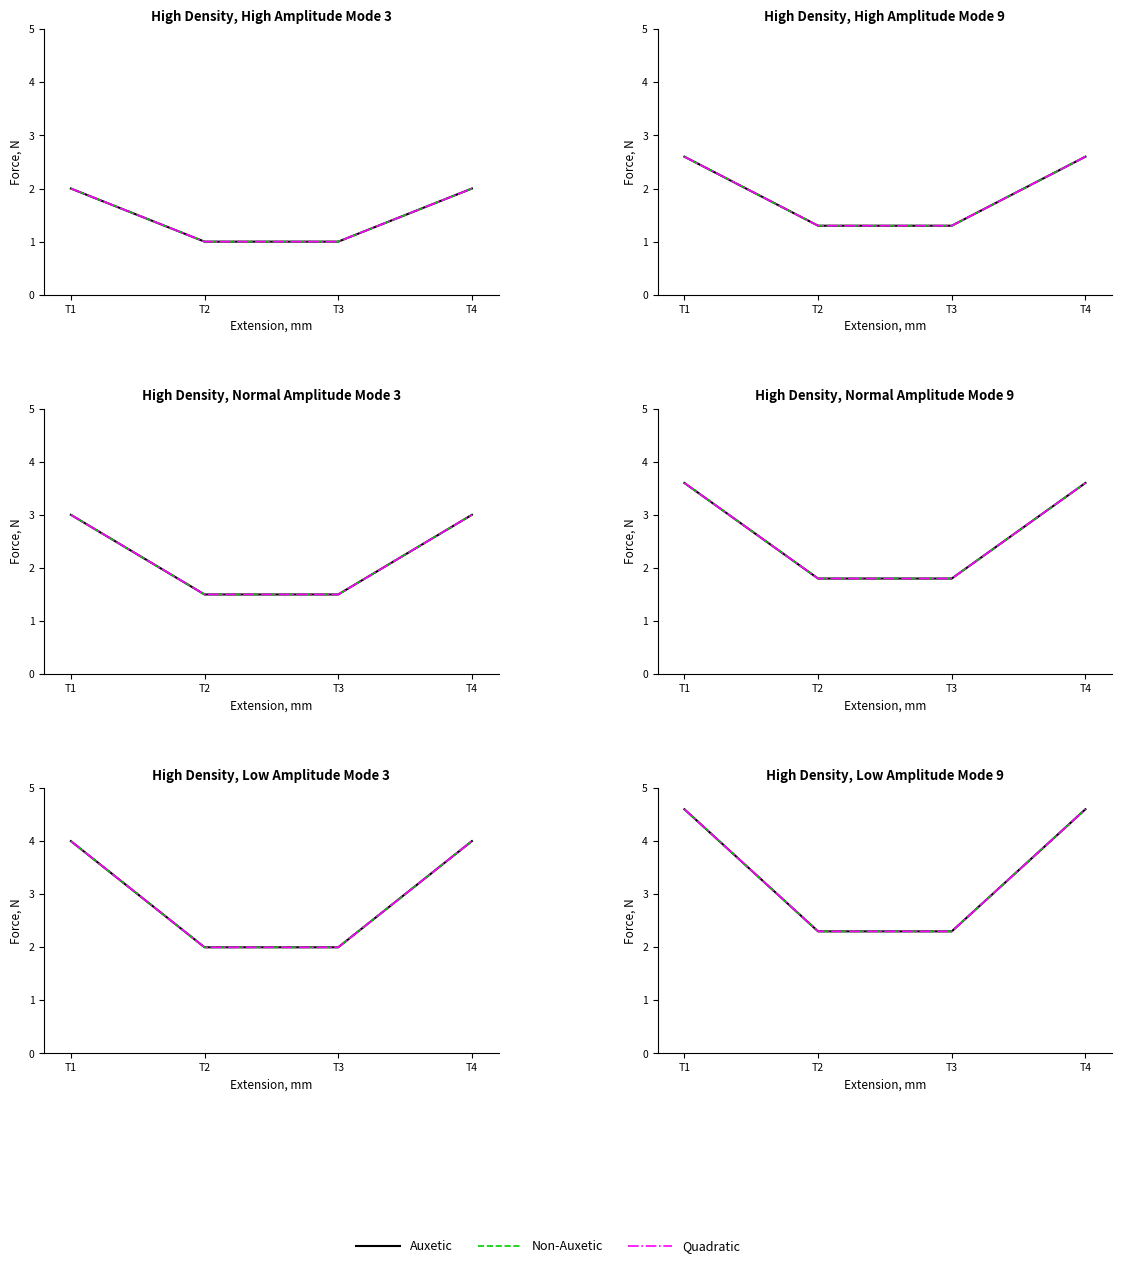

List the series in order of their peak value, lowest first.

Auxetic, Non-Auxetic, Quadratic